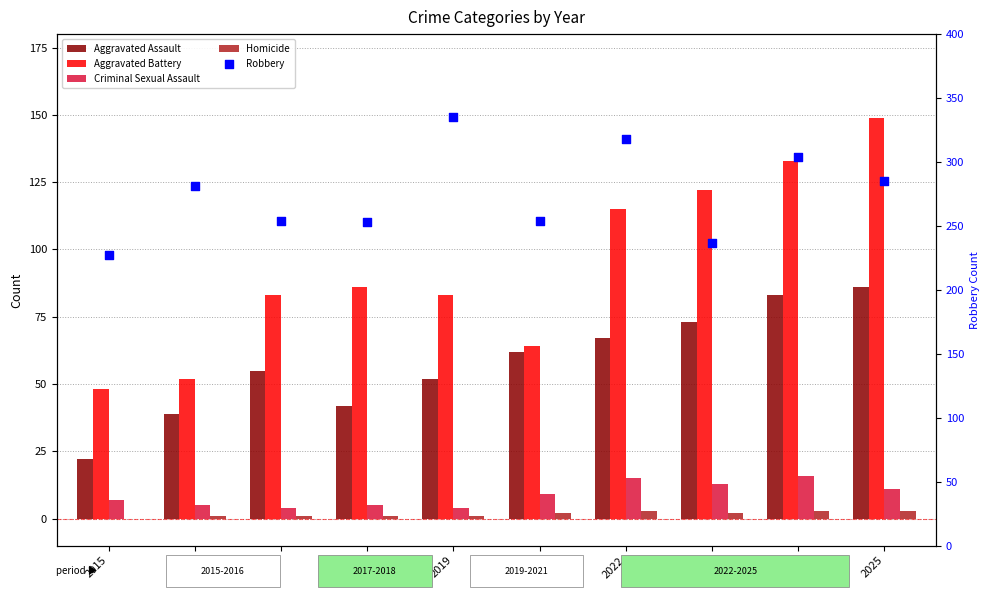

Which series has the largest Y range (max minus min)?

Robbery